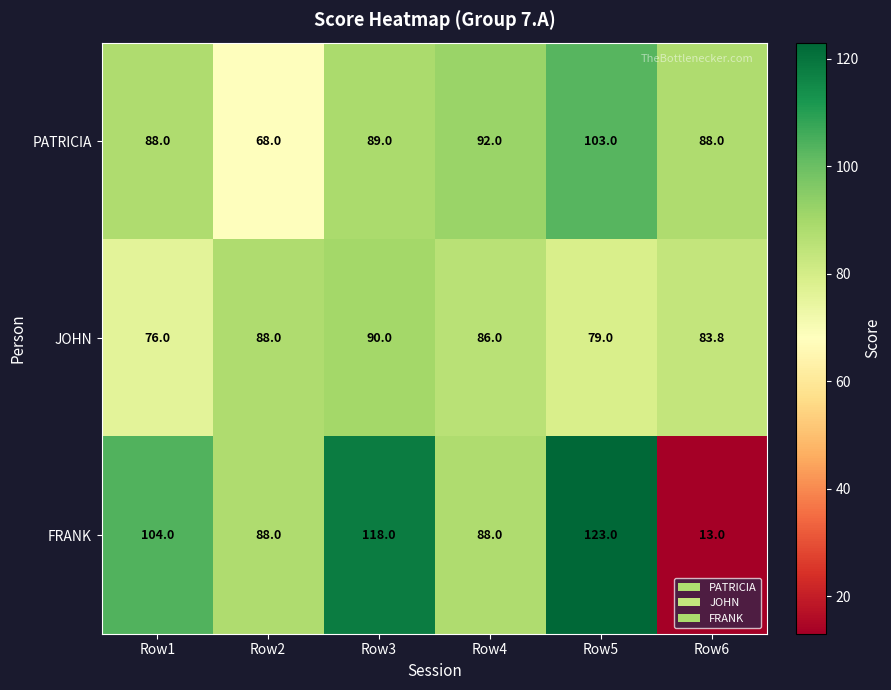

Which category has the lowest value in the FRANK series?

Row6